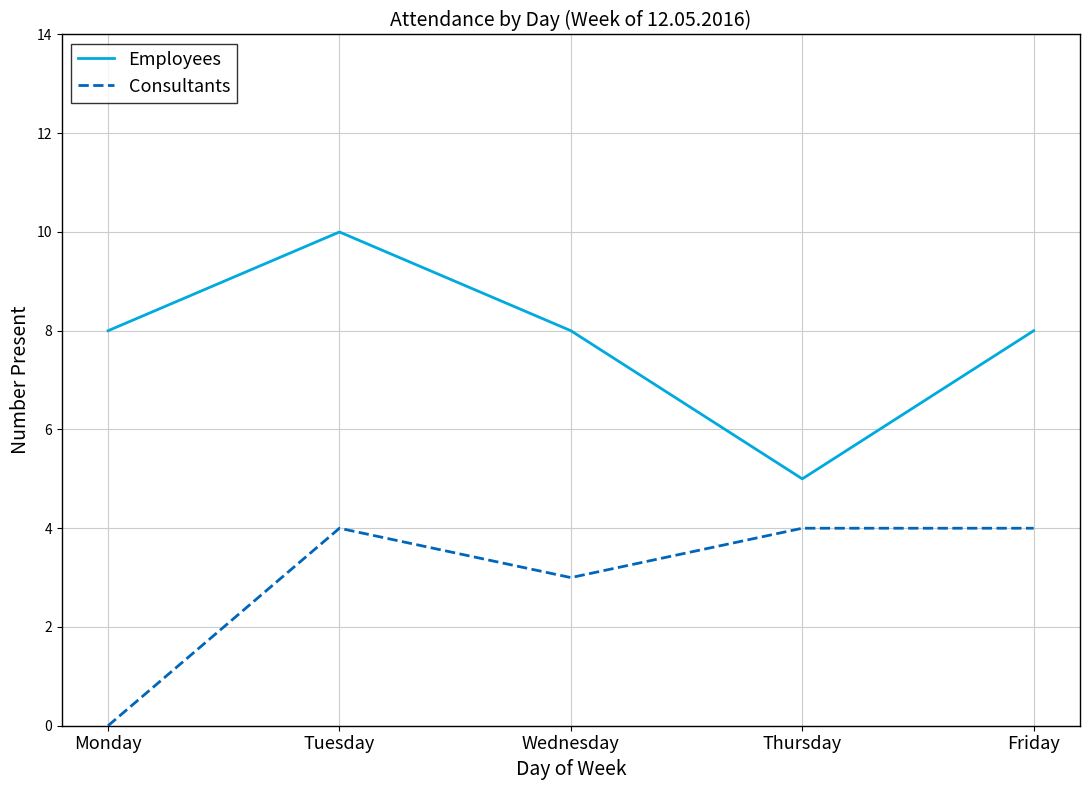

List the series in order of their peak value, lowest first.

Consultants, Employees